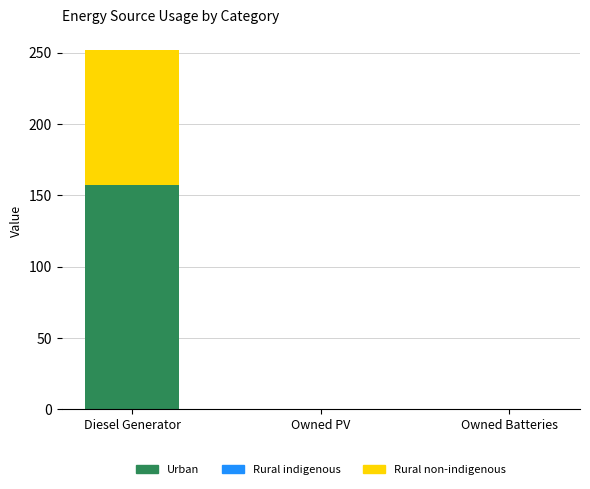

What is the sum of all Urban values?

157